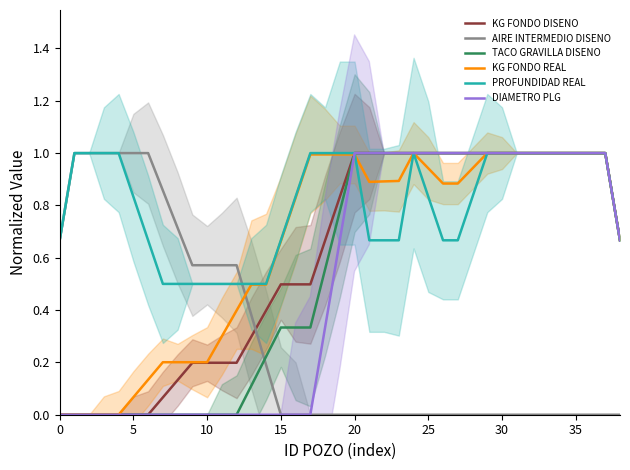

Count the number of data series in this chart.

6